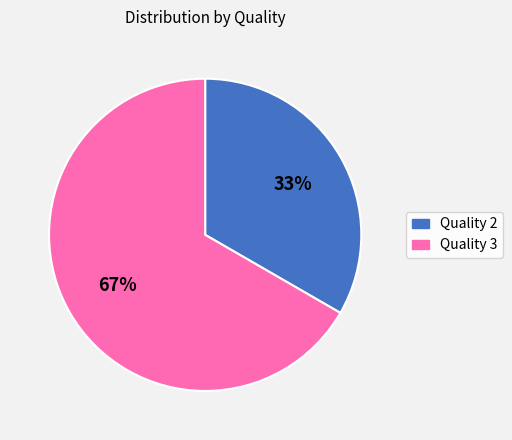

How many segments does this pie chart have?

2